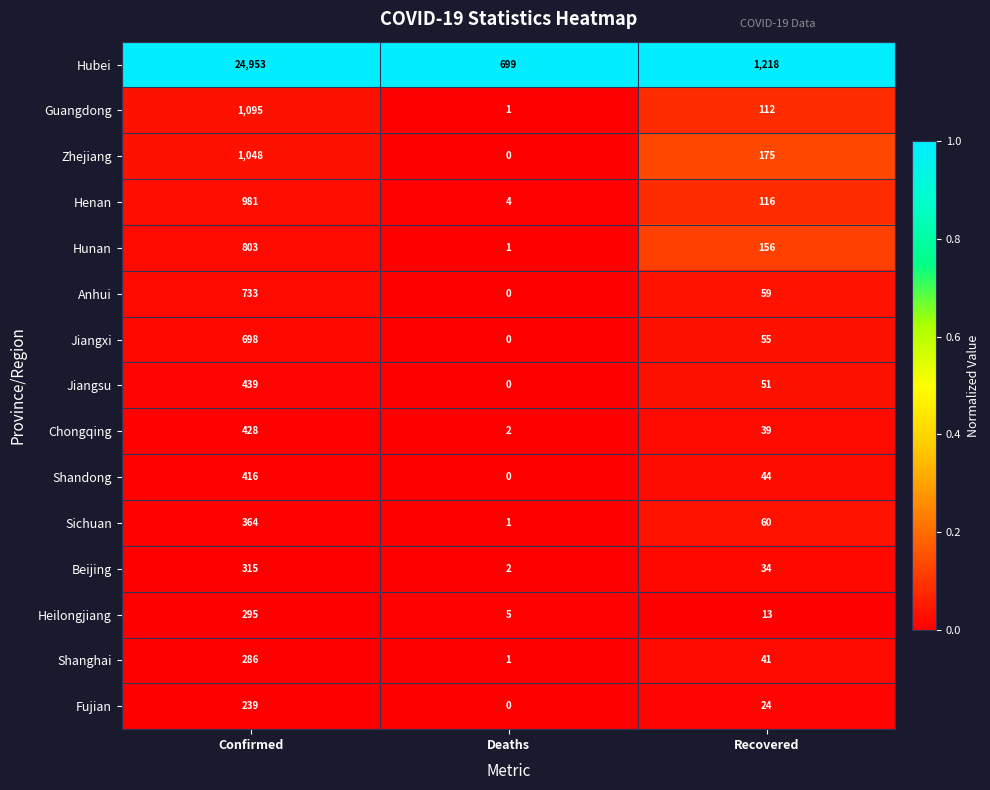

The value of Jiangxi at Deaths is 330. True or false?

False